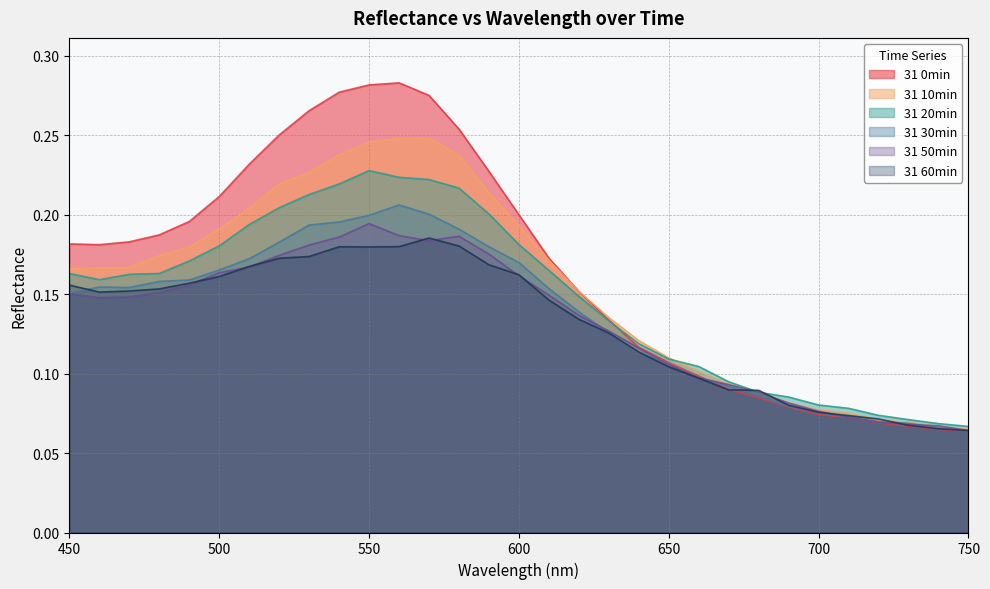

What is the average value of the 31 10min series?

0.2